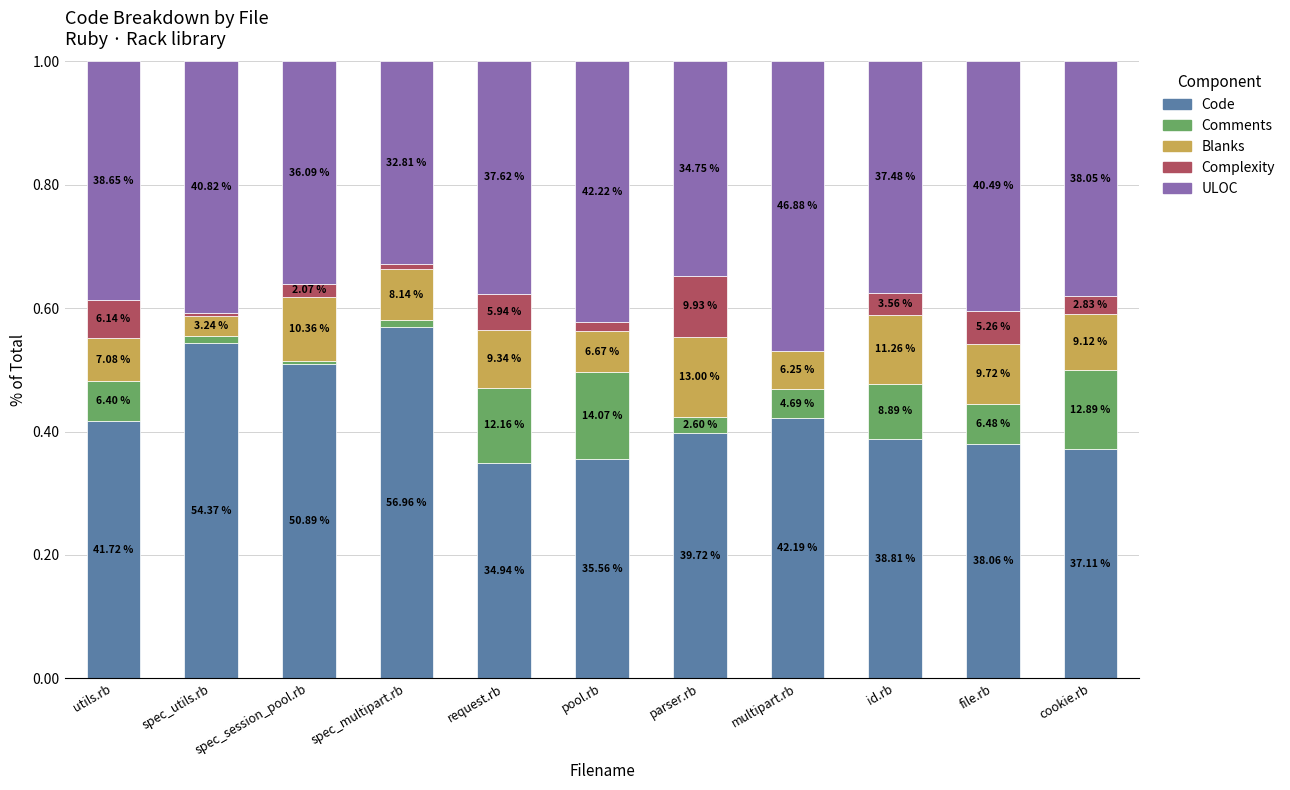

List the series in order of their peak value, lowest first.

Complexity, Blanks, Comments, ULOC, Code